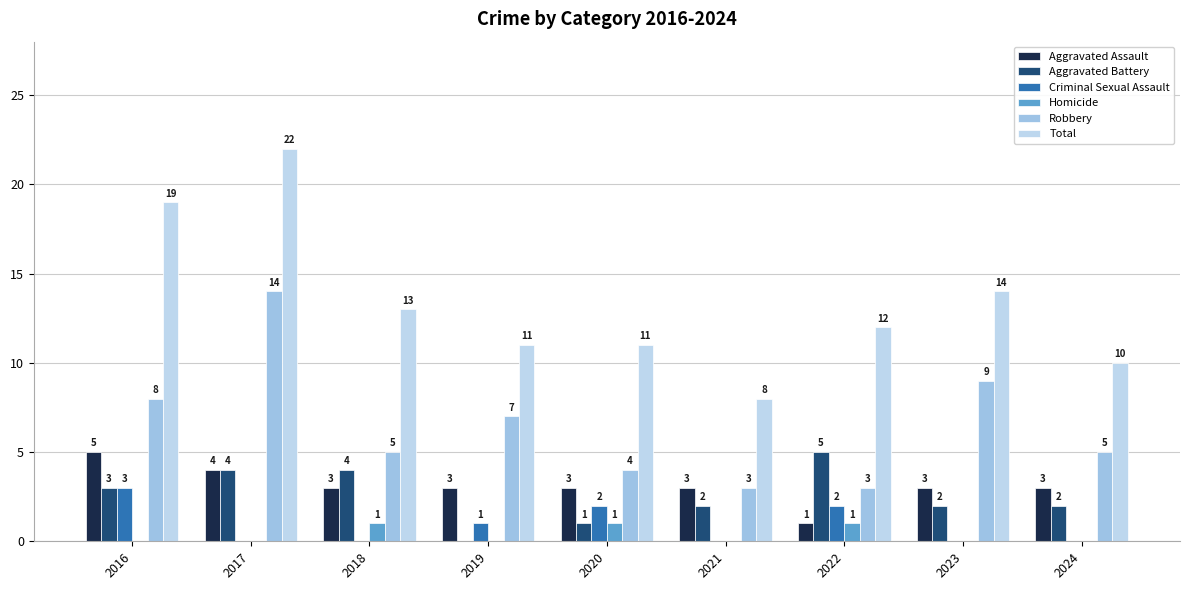

What is the value of the Aggravated Assault bar at the 2nd from the left?

4